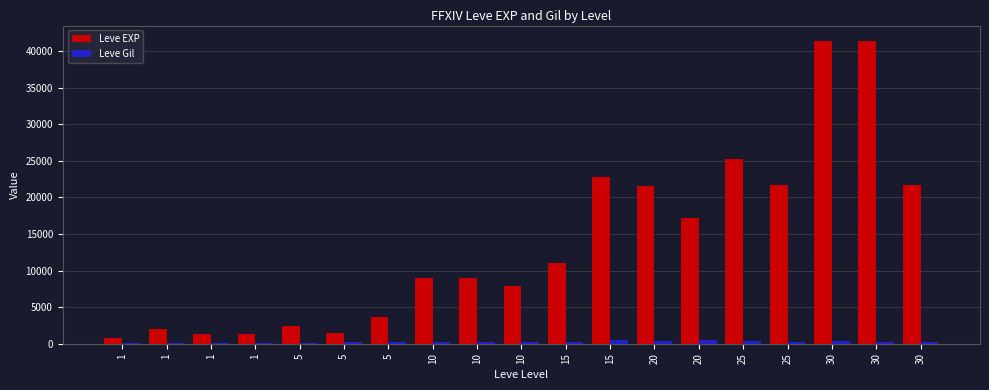

Reading left to right, what are all the values shown in this chart?

Leve EXP: 1=800	1=2040	1=1330	1=1330	5=2490	5=1420	5=3600	10=8930	10=8930	10=7880	15=11040	15=22790	20=21600	20=17120	25=25250	25=21650	30=41410	30=41410	30=21740
Leve Gil: 1=113	1=114	1=114	1=115	5=139	5=169	5=293	10=169	10=284	10=168	15=230	15=468	20=344	20=485	25=326	25=229	30=372	30=296	30=175